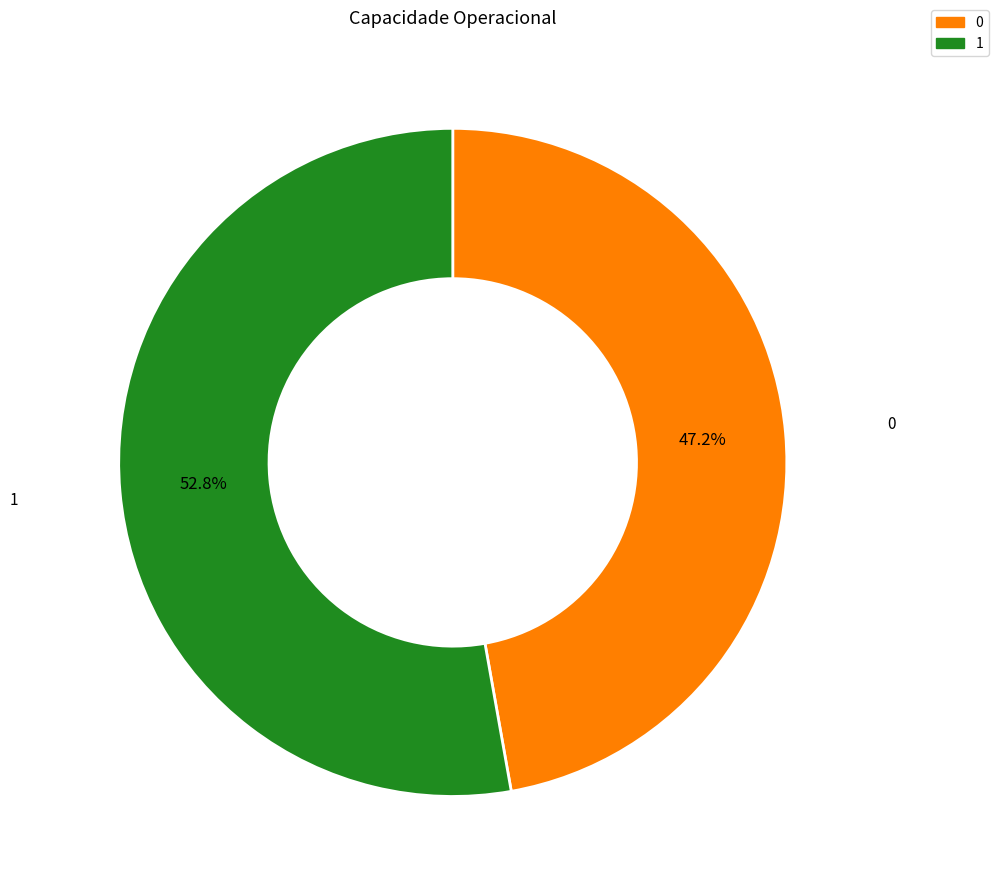

True or false: 1 accounts for 47% of the total.

False